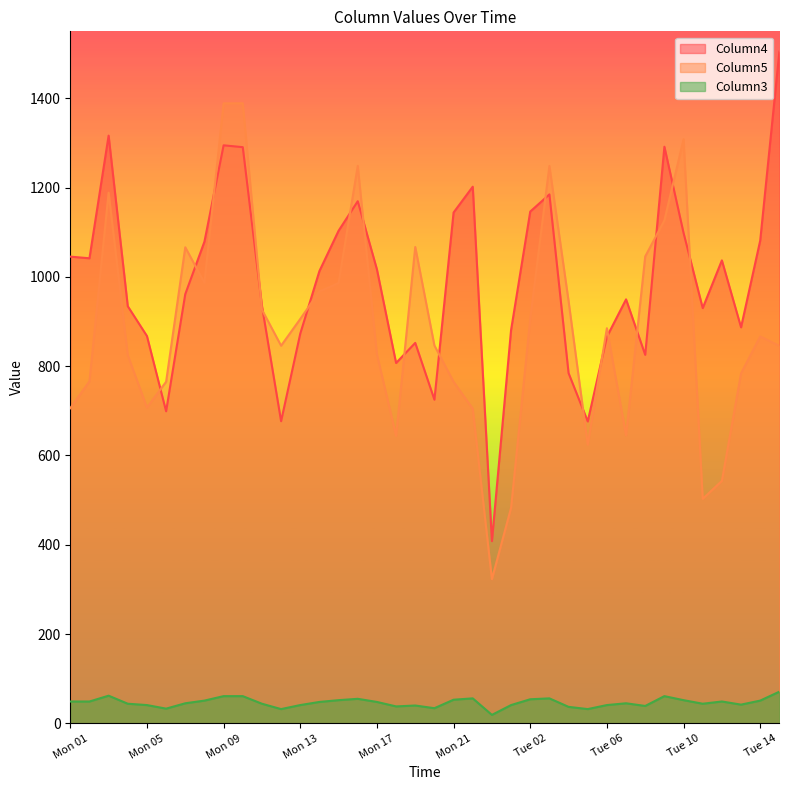

Rank the series at Tue 03 from highest to lowest value.

Column5, Column4, Column3